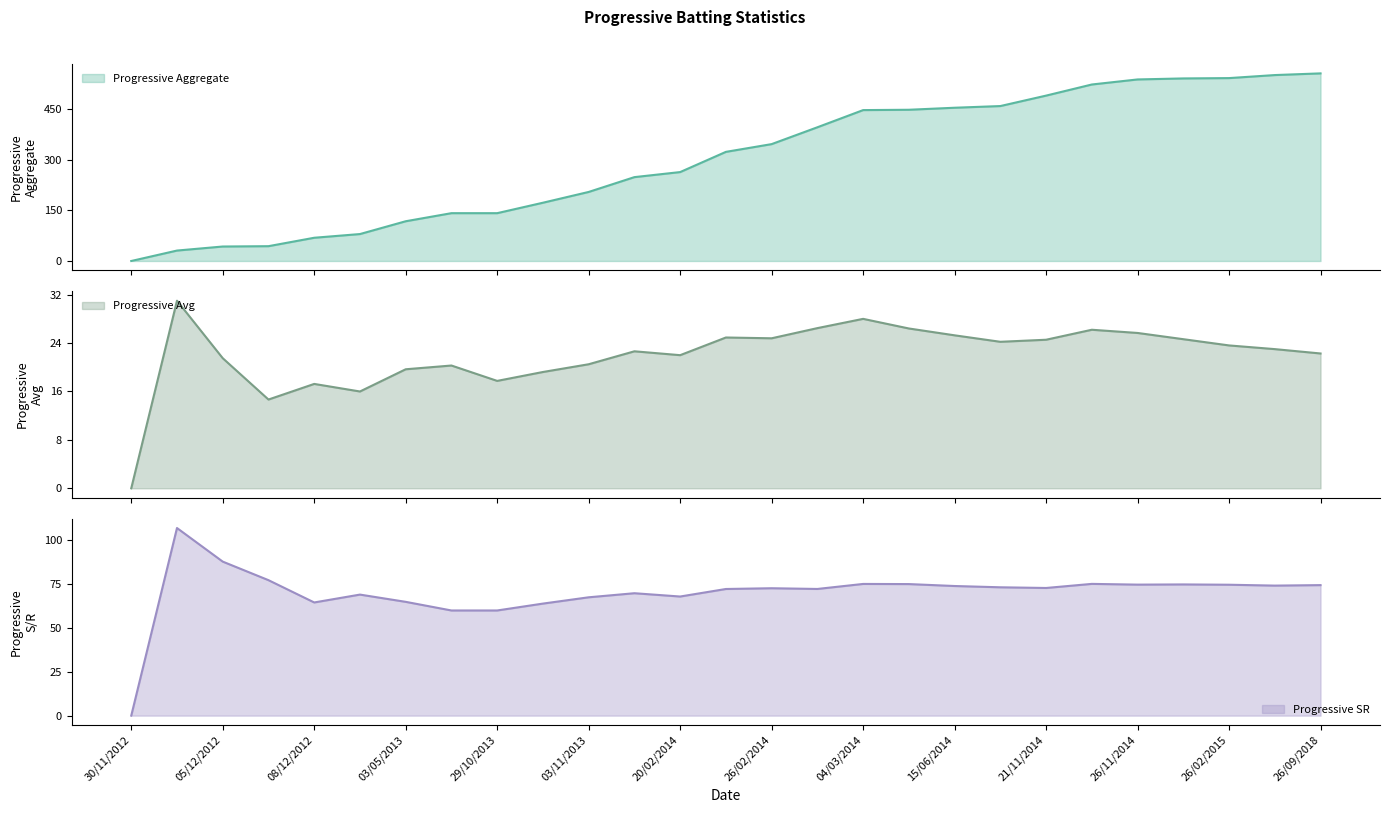

What is the sum of all Progressive Aggregate values?

8188